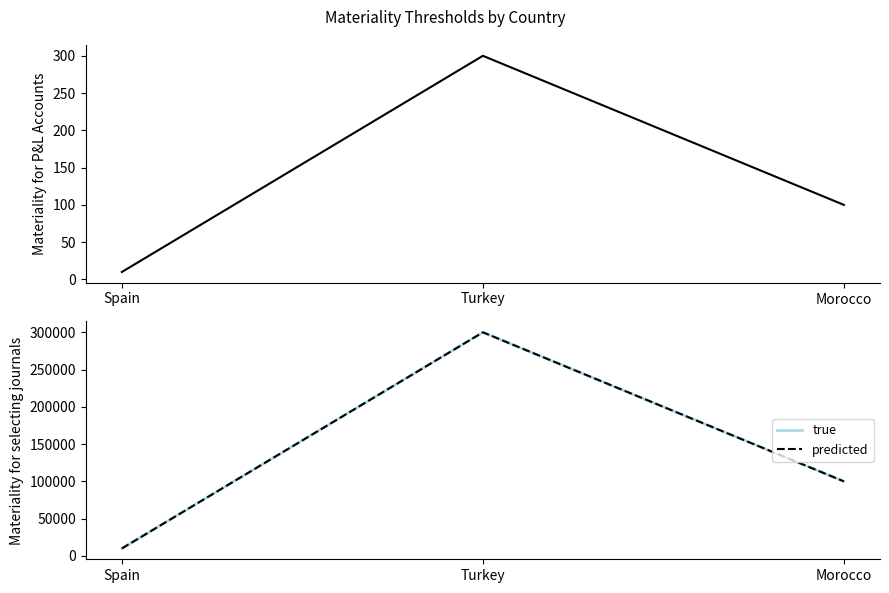

What is the difference between the true values at Spain and Turkey?

290000